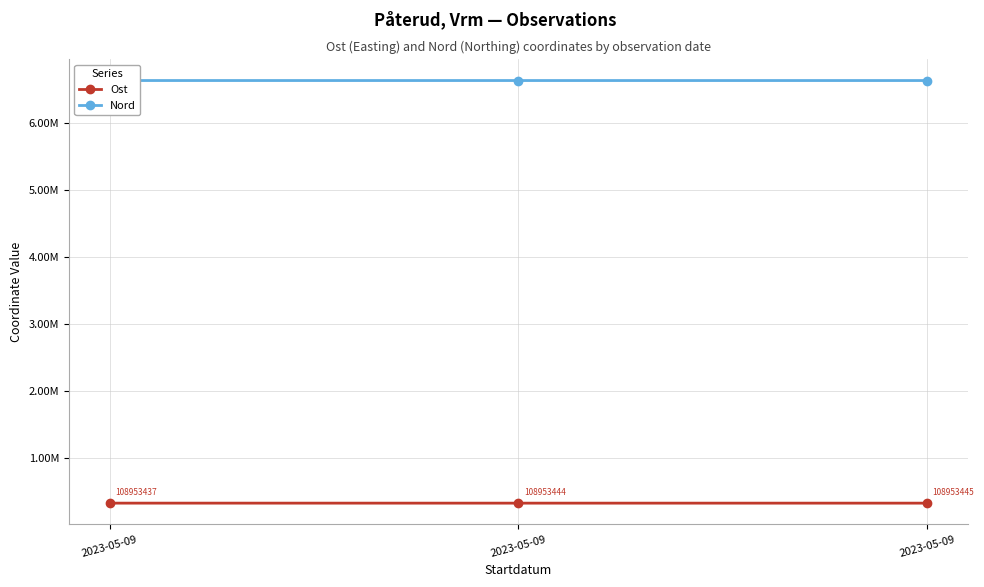

What is the difference between the maximum and minimum values in the Nord series?

108.4